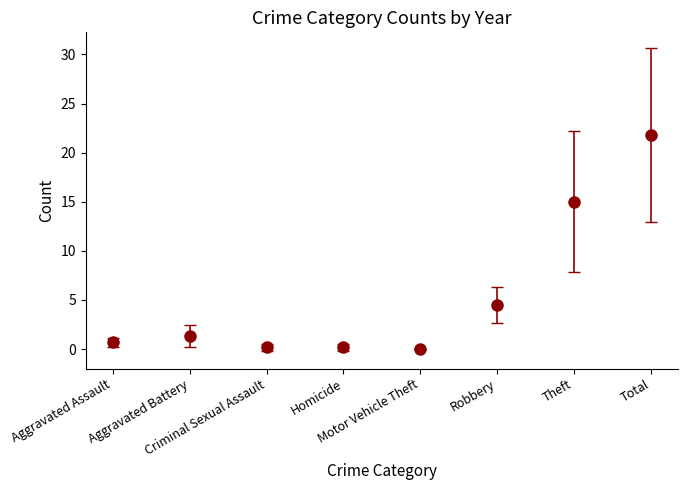

Where is 2019 nearest to the value 7?

Robbery